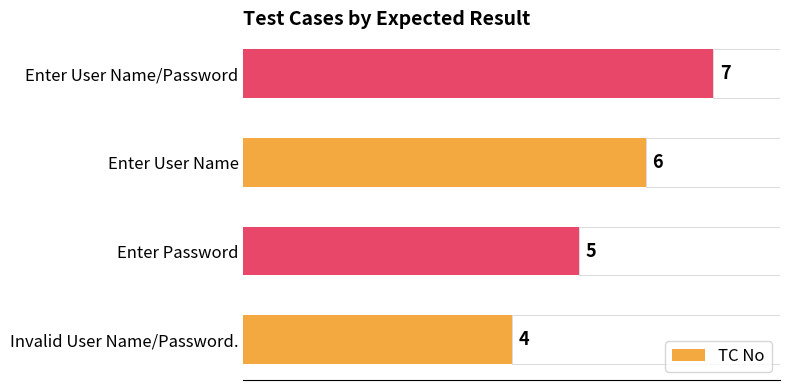

How many bars are there in total?

4